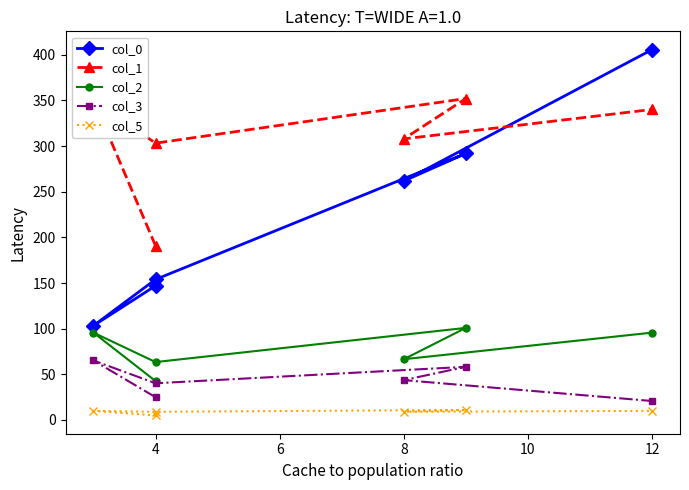

In col_3, how many points are lower than both neighbors (excluding endpoints)?

1